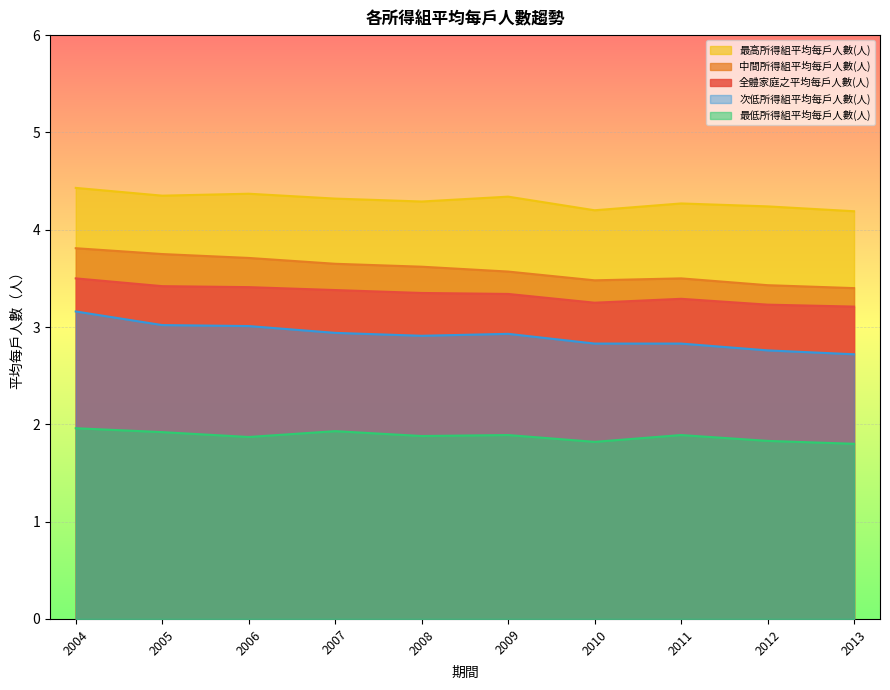

What are all the series names shown in the legend?

最高所得組平均每戶人數(人), 中間所得組平均每戶人數(人), 全體家庭之平均每戶人數(人), 次低所得組平均每戶人數(人), 最低所得組平均每戶人數(人)